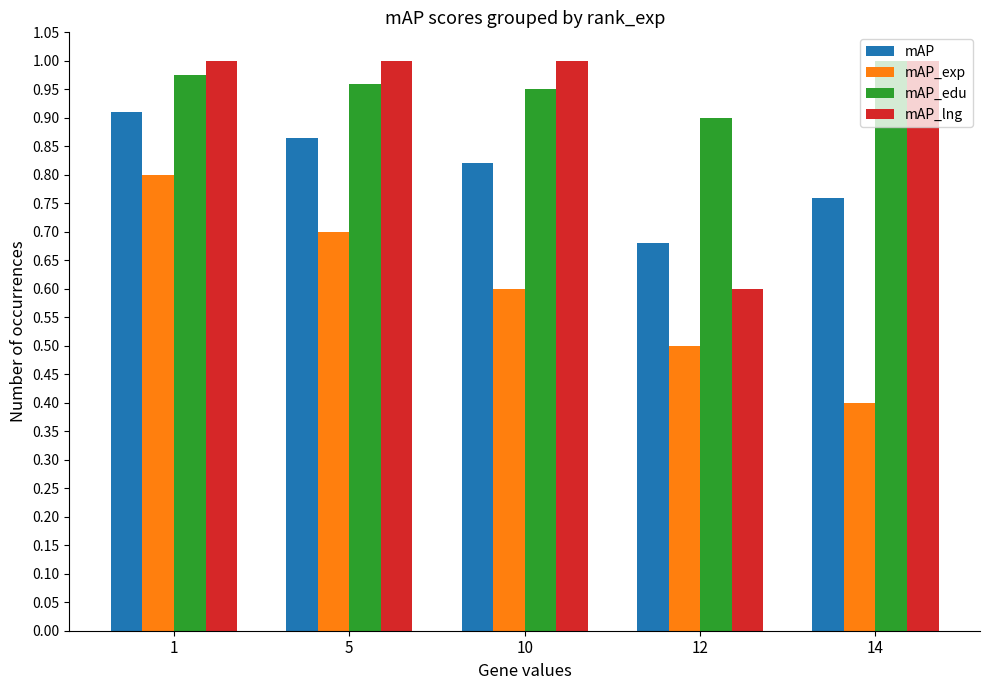

What is the total value across all series at 14?

3.2